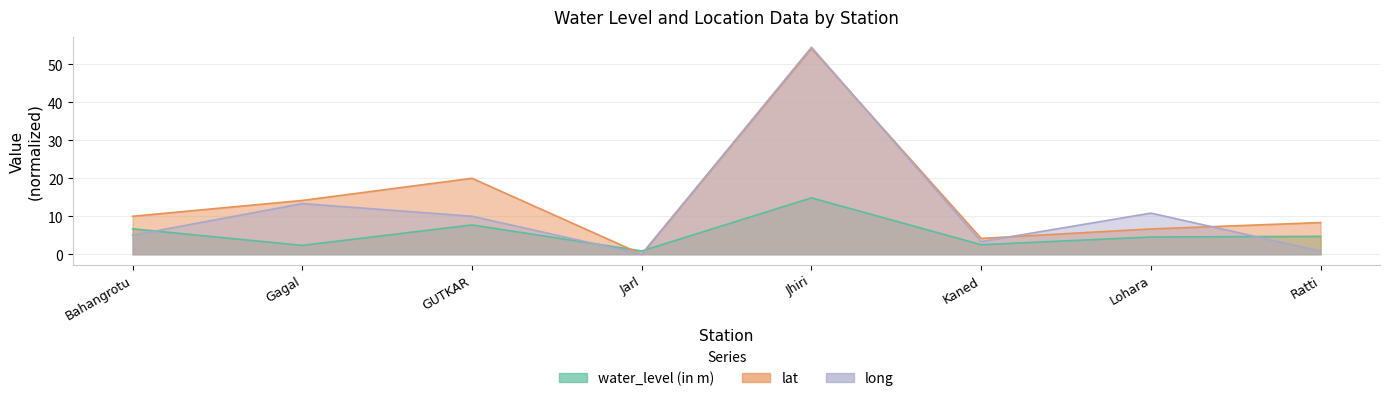

What position from the right is Bahangrotu?

8